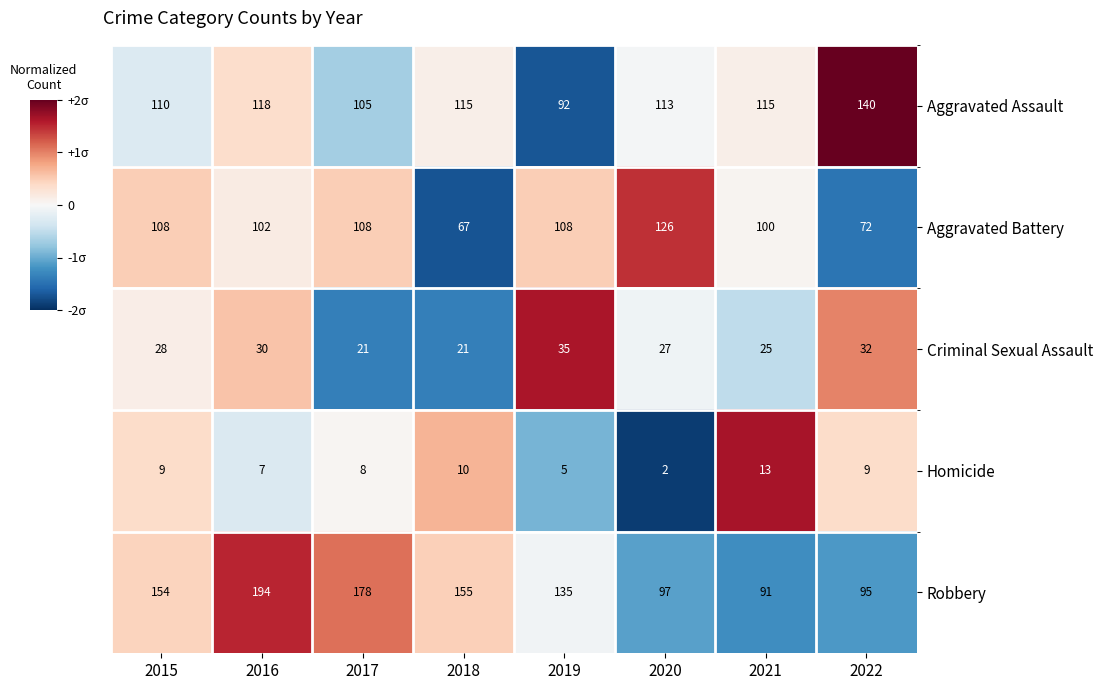

Is it true that Criminal Sexual Assault equals 21 at 2017?

True